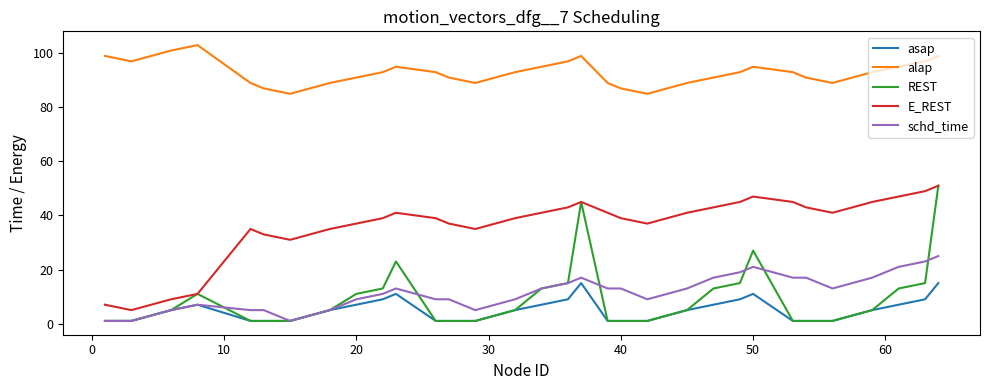

Which series has the largest range (max minus min)?

REST